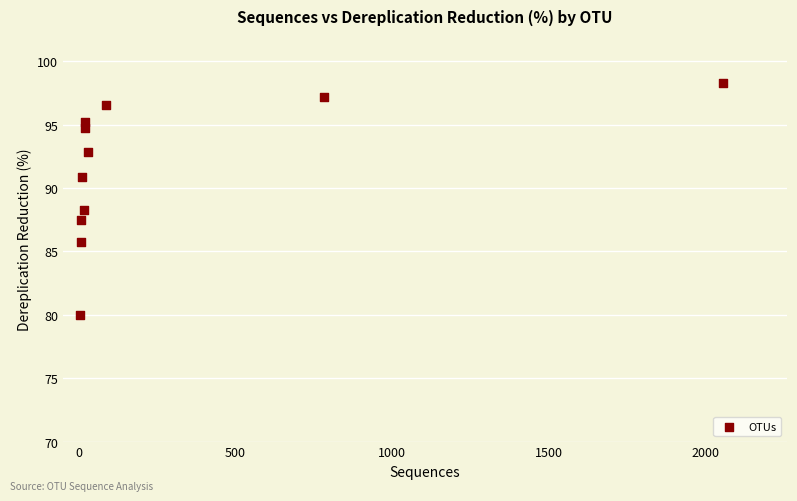

What is the average Y value?

91.6